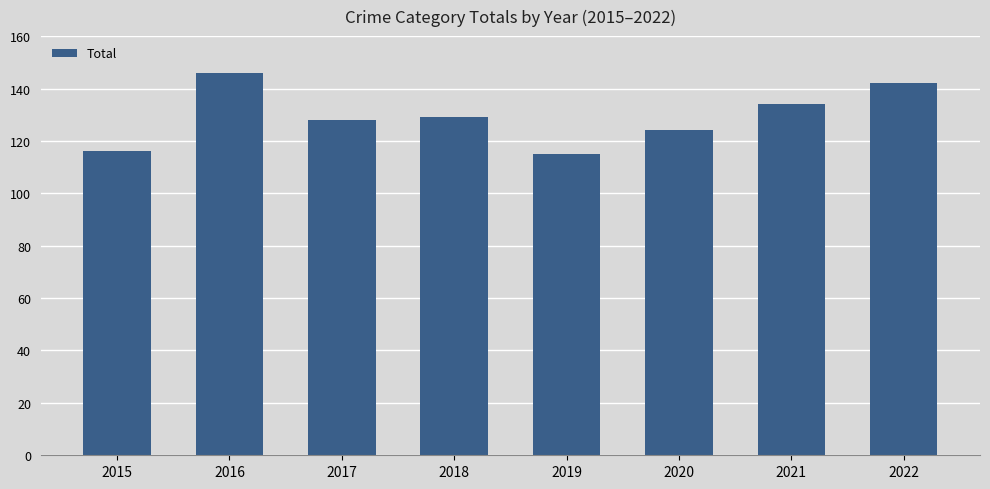

What is the approximate value at 2018?

129